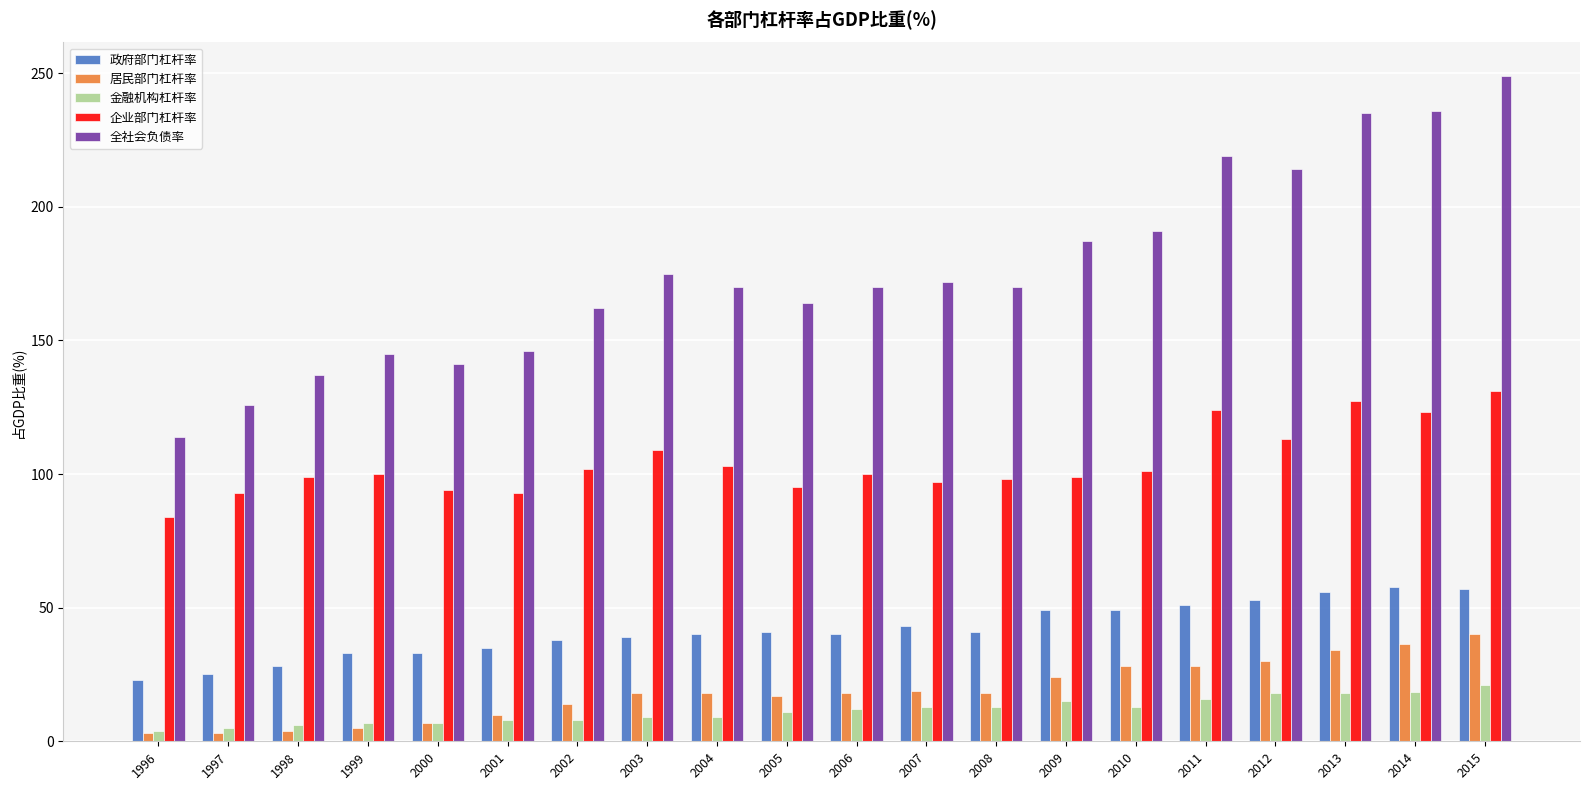

What is the maximum value shown in the chart?

249.0